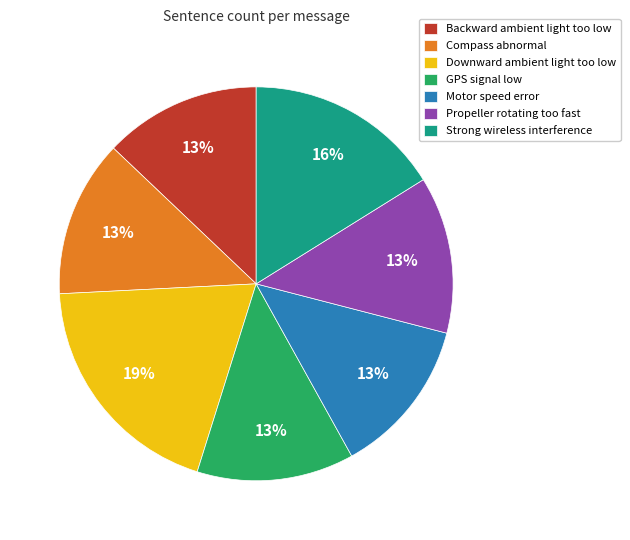

Combined, do Compass abnormal and Propeller rotating too fast account for over 50%?

No